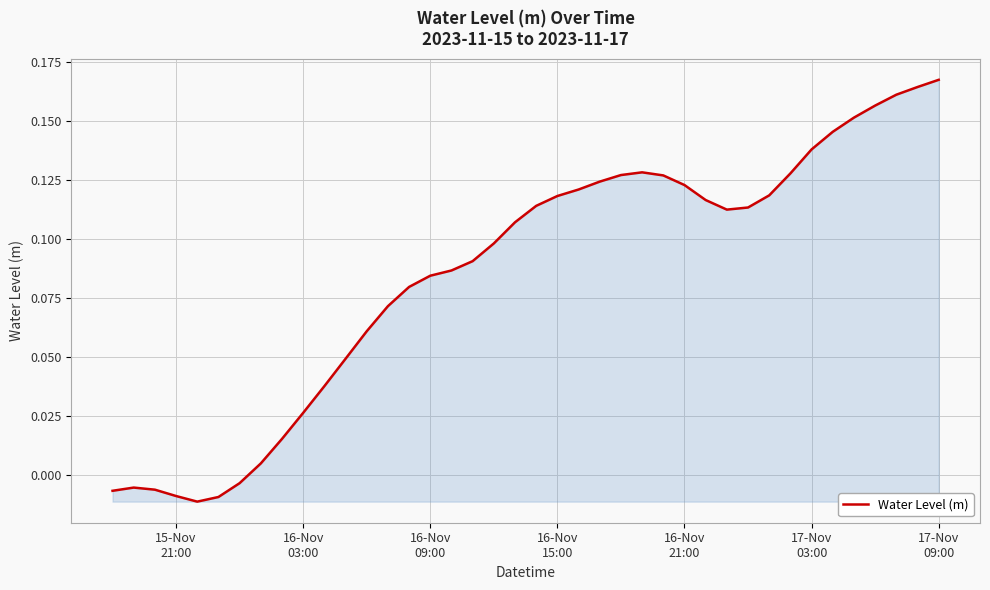

How many lines are shown in the chart?

1